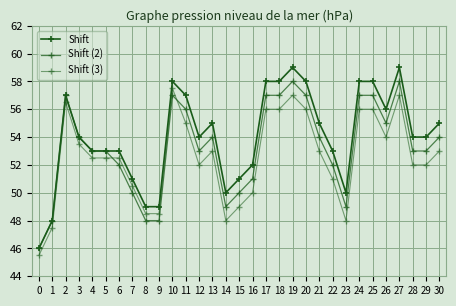

At which category is the sum across all series the highest?

19